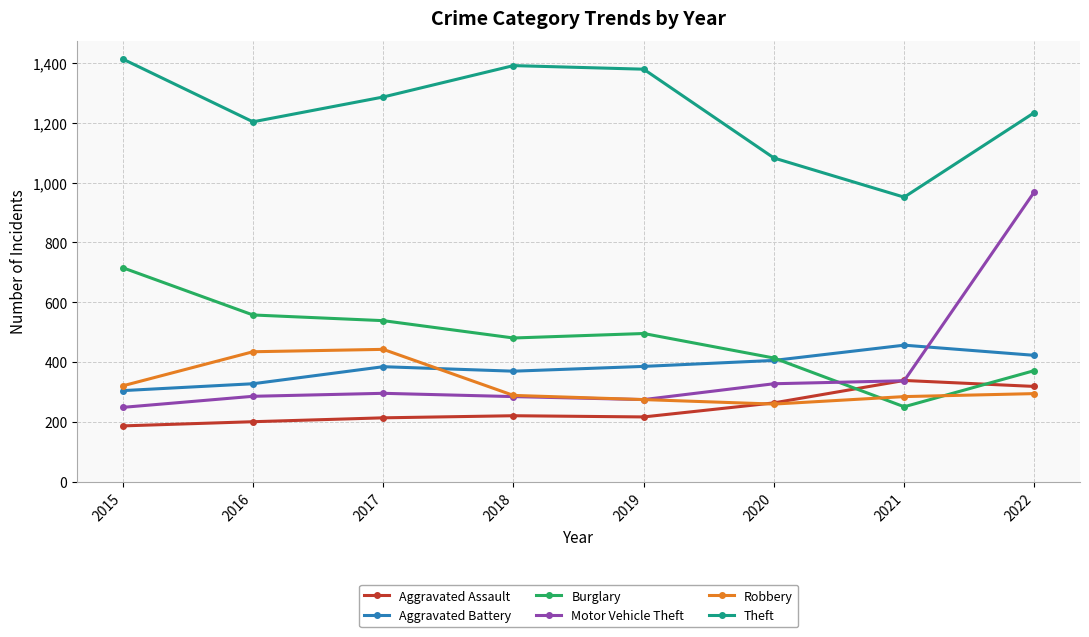

What are all the series names shown in the legend?

Aggravated Assault, Aggravated Battery, Burglary, Motor Vehicle Theft, Robbery, Theft